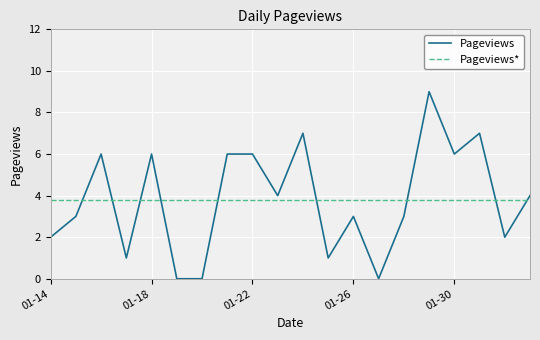

What is the greatest value displayed?

9.0